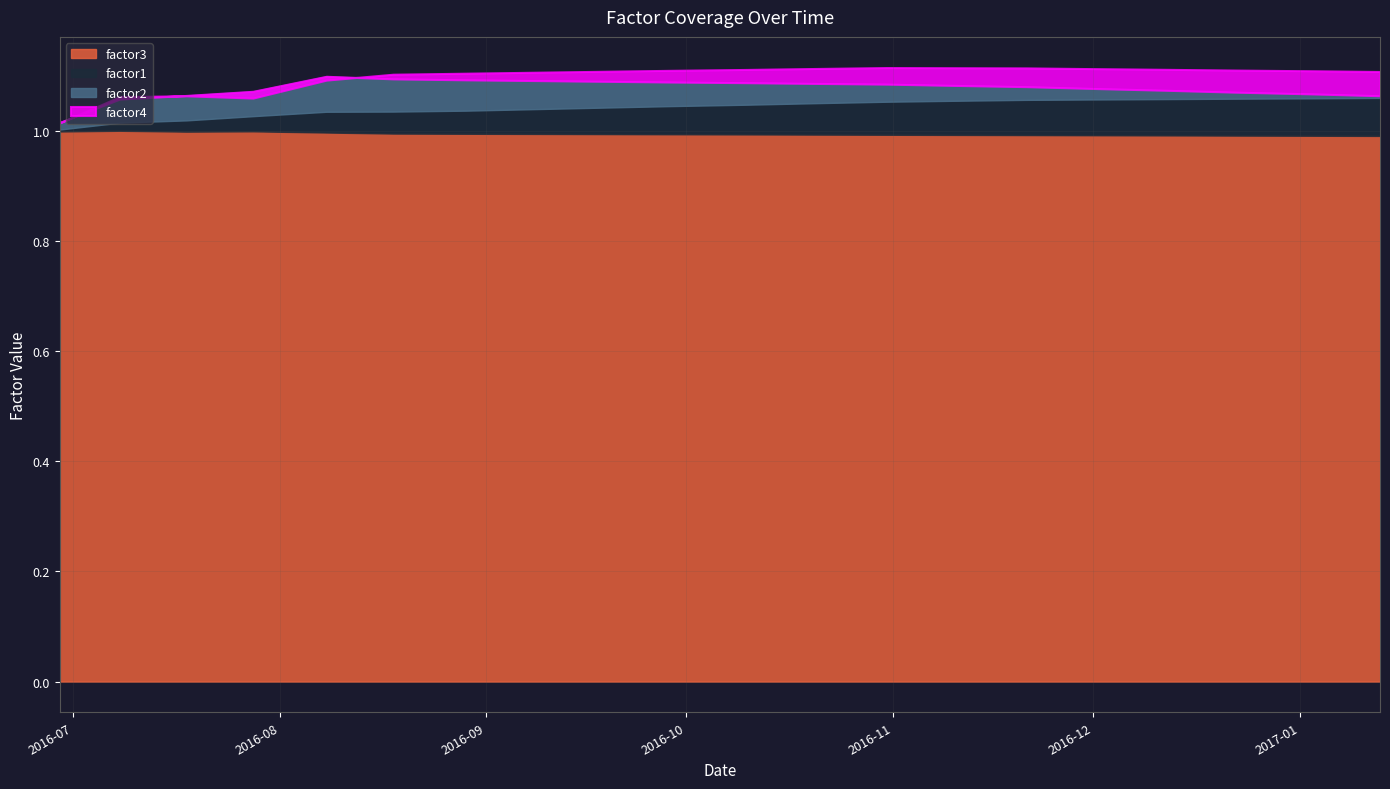

Reading left to right, transcribe all the data shown in this chart.

factor1: 2016-06-29=1.0	2016-07-08=1.0	2016-07-18=1.0	2016-07-28=1.0	2016-08-08=1.0	2016-08-18=1.0	2016-08-29=1.0	2016-09-08=1.0	2016-09-18=1.0	2016-09-28=1.0	2016-10-10=1.0	2016-10-20=1.0	2016-10-31=1.0	2016-11-10=1.0	2016-11-21=1.0	2016-12-01=1.0	2016-12-12=1.0	2016-12-22=1.0	2017-01-03=1.0	2017-01-13=1.0
factor2: 2016-06-29=1.0	2016-07-08=1.0	2016-07-18=1.0	2016-07-28=1.0	2016-08-08=1.0	2016-08-18=1.0	2016-08-29=1.0	2016-09-08=1.0	2016-09-18=1.0	2016-09-28=1.0	2016-10-10=1.0	2016-10-20=1.0	2016-10-31=1.0	2016-11-10=1.0	2016-11-21=1.0	2016-12-01=1.0	2016-12-12=1.0	2016-12-22=1.0	2017-01-03=1.0	2017-01-13=1.0
factor3: 2016-06-29=1.0	2016-07-08=1.0	2016-07-18=1.0	2016-07-28=1.0	2016-08-08=1.0	2016-08-18=1.0	2016-08-29=1.0	2016-09-08=1.0	2016-09-18=1.0	2016-09-28=1.0	2016-10-10=1.0	2016-10-20=1.0	2016-10-31=1.0	2016-11-10=1.0	2016-11-21=1.0	2016-12-01=1.0	2016-12-12=1.0	2016-12-22=1.0	2017-01-03=1.0	2017-01-13=1.0
factor4: 2016-06-29=1.0	2016-07-08=1.0	2016-07-18=1.0	2016-07-28=1.0	2016-08-08=1.0	2016-08-18=1.0	2016-08-29=1.0	2016-09-08=1.0	2016-09-18=1.0	2016-09-28=1.0	2016-10-10=1.0	2016-10-20=1.0	2016-10-31=1.0	2016-11-10=1.0	2016-11-21=1.0	2016-12-01=1.0	2016-12-12=1.0	2016-12-22=1.0	2017-01-03=1.0	2017-01-13=1.0